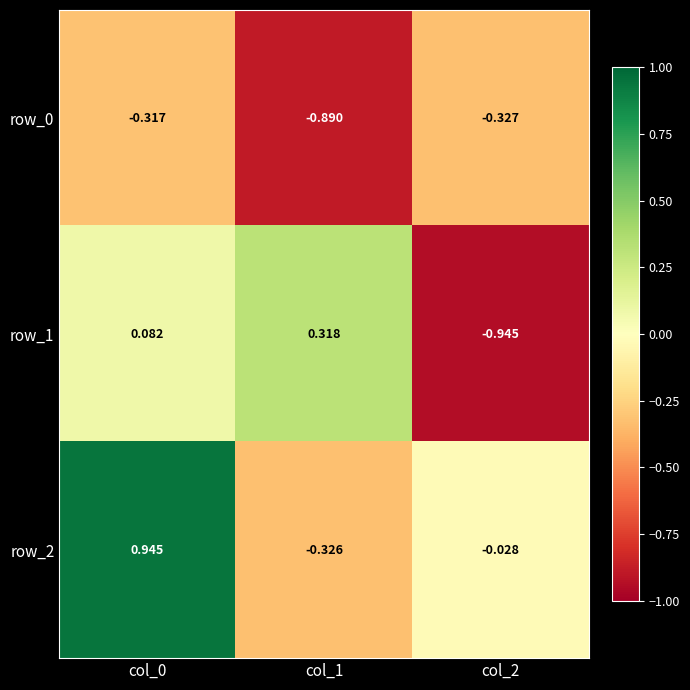

Which series has the largest range (max minus min)?

row_2